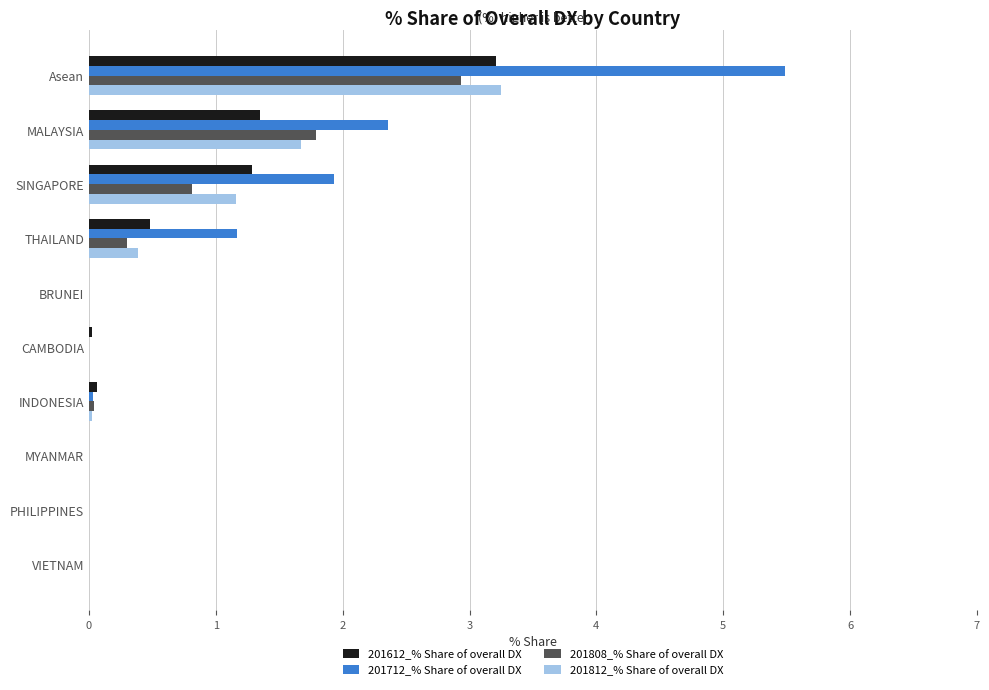

Is it true that 201712_% Share of overall DX equals -3.0 at MYANMAR?

False